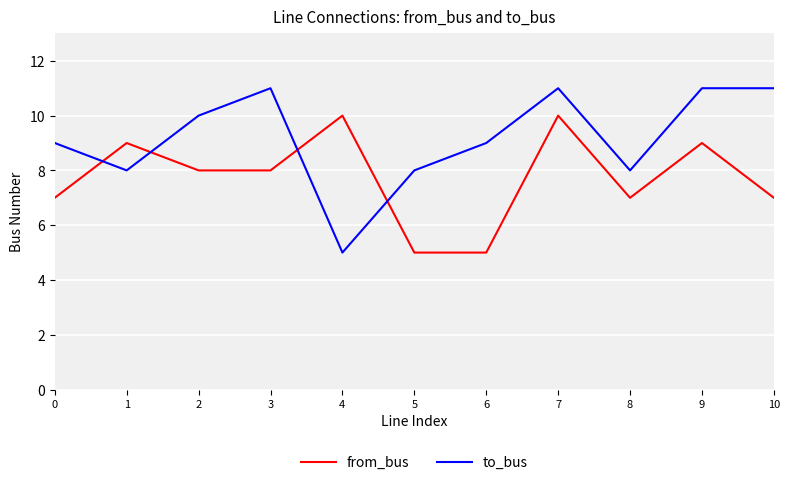

Reading left to right, list all the values displayed in this chart.

from_bus: 0=7	1=9	2=8	3=8	4=10	5=5	6=5	7=10	8=7	9=9	10=7
to_bus: 0=9	1=8	2=10	3=11	4=5	5=8	6=9	7=11	8=8	9=11	10=11